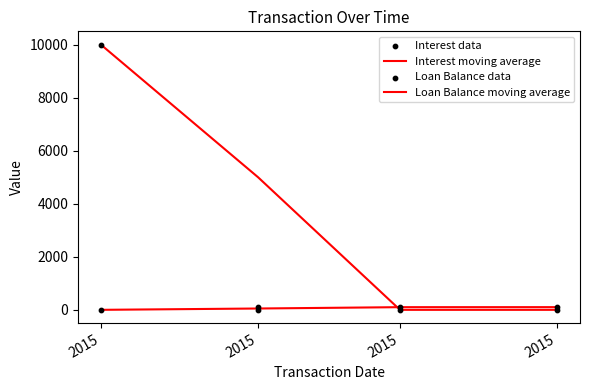

At how many categories does at least one series exceed 7599?

1